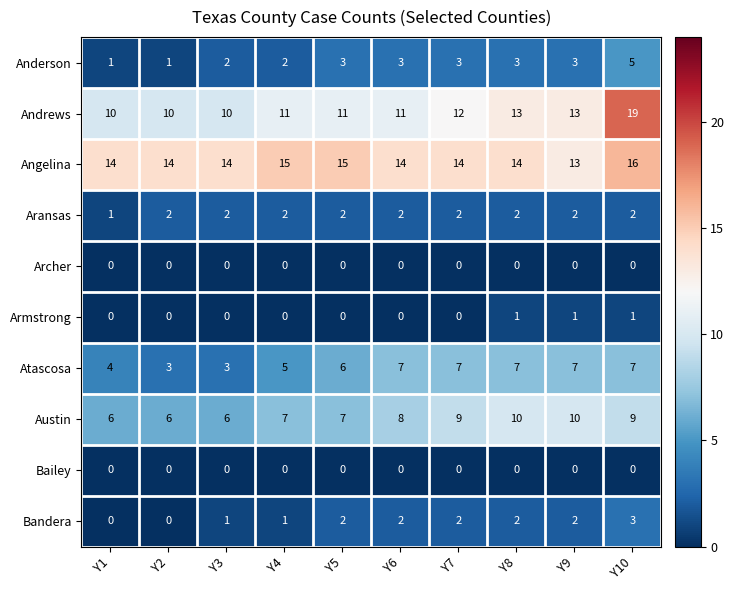

What is the approximate value of Atascosa at Y10?

7